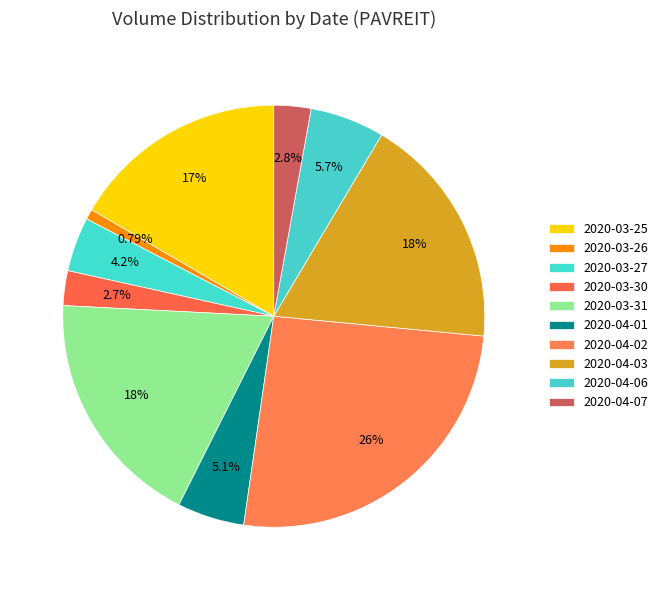

What is the change in value from 2020-03-26 to 2020-03-30?

+231100